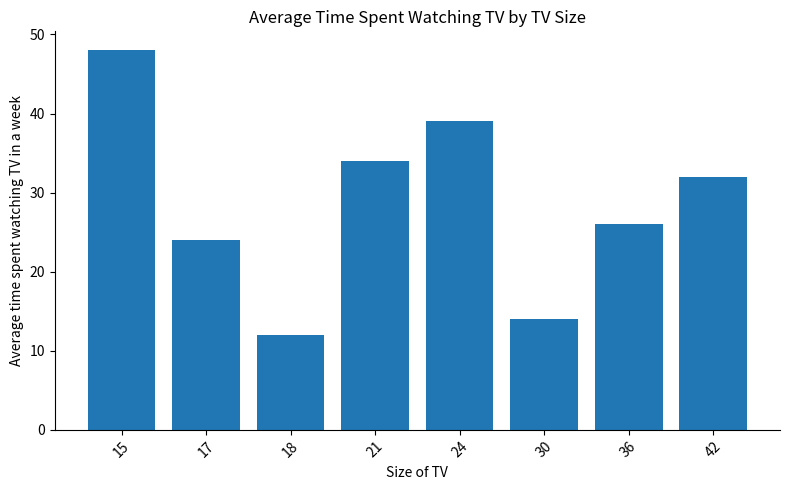

How many bars are there in total?

8